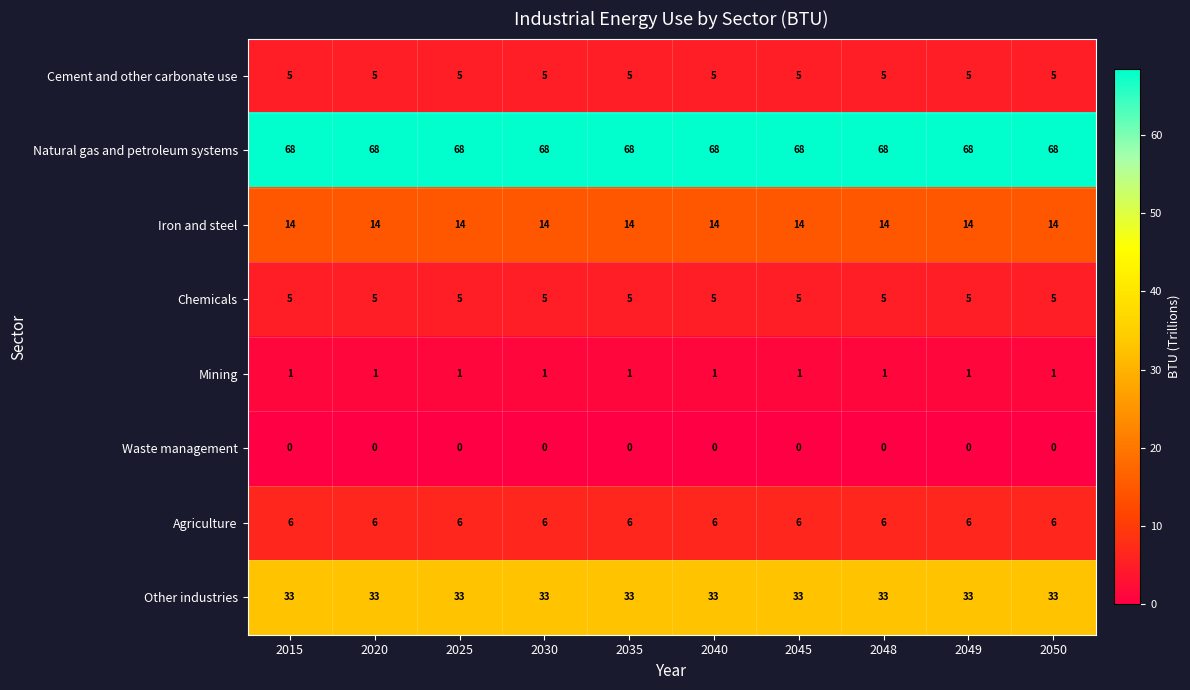

What is the total value across all series at 2035?

132